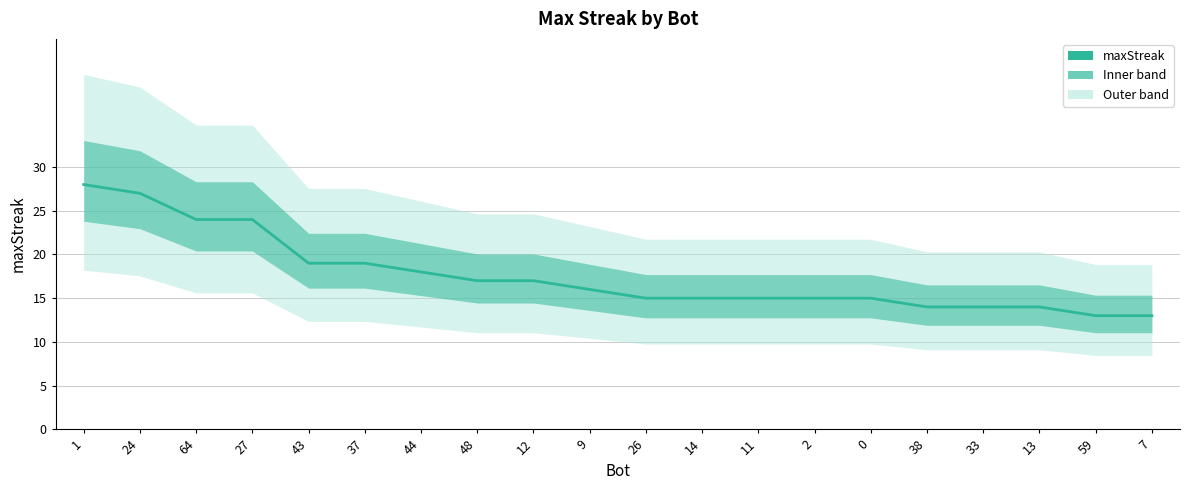

List the labels in order of value, largest first.

1, 24, 64, 27, 43, 37, 44, 48, 12, 9, 26, 14, 11, 2, 0, 38, 33, 13, 59, 7